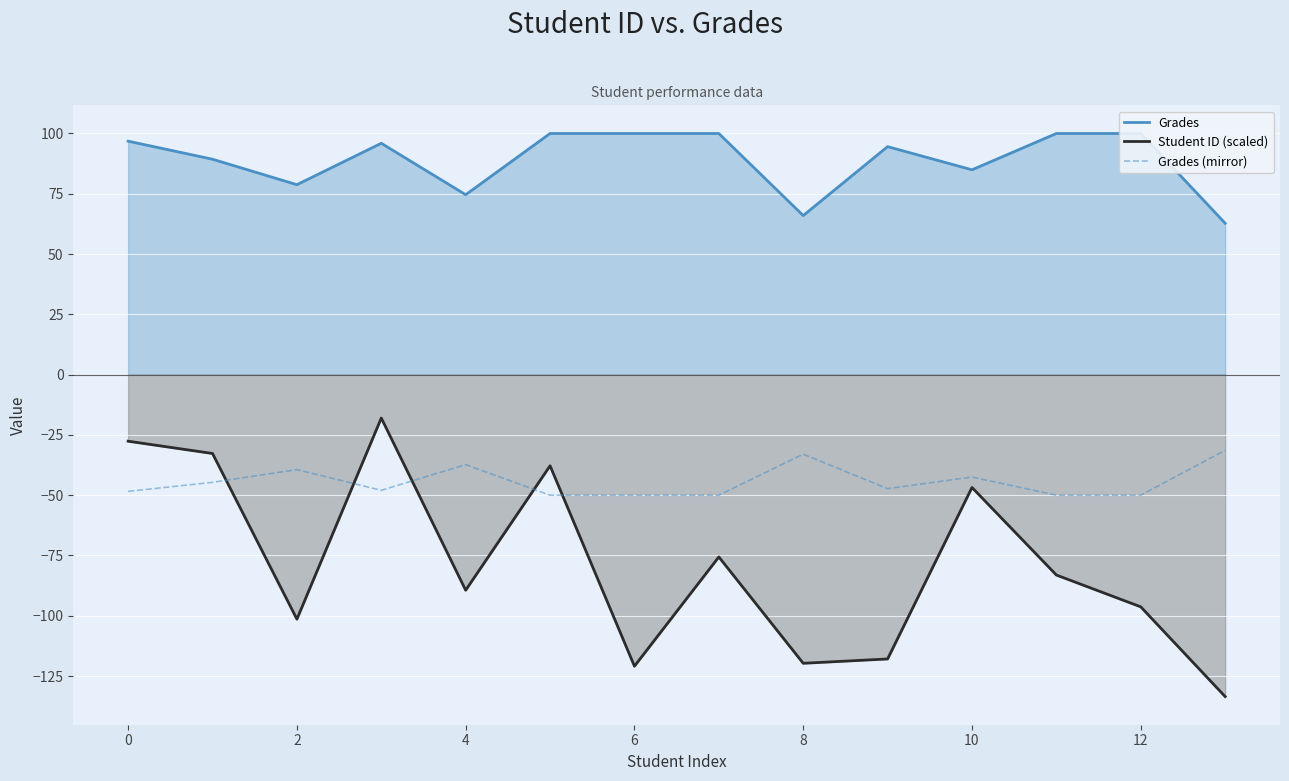

At which category does Student ID (scaled) reach its first local valley?

2